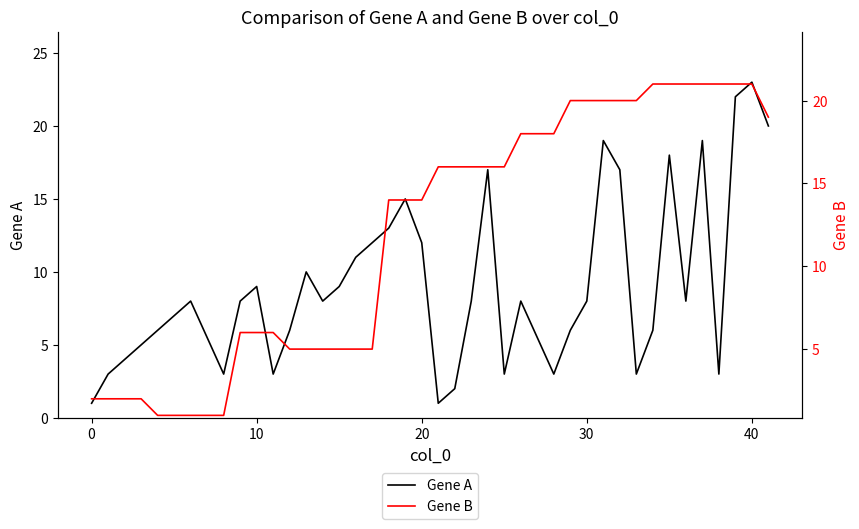

Which series has the largest total across all categories?

Gene B